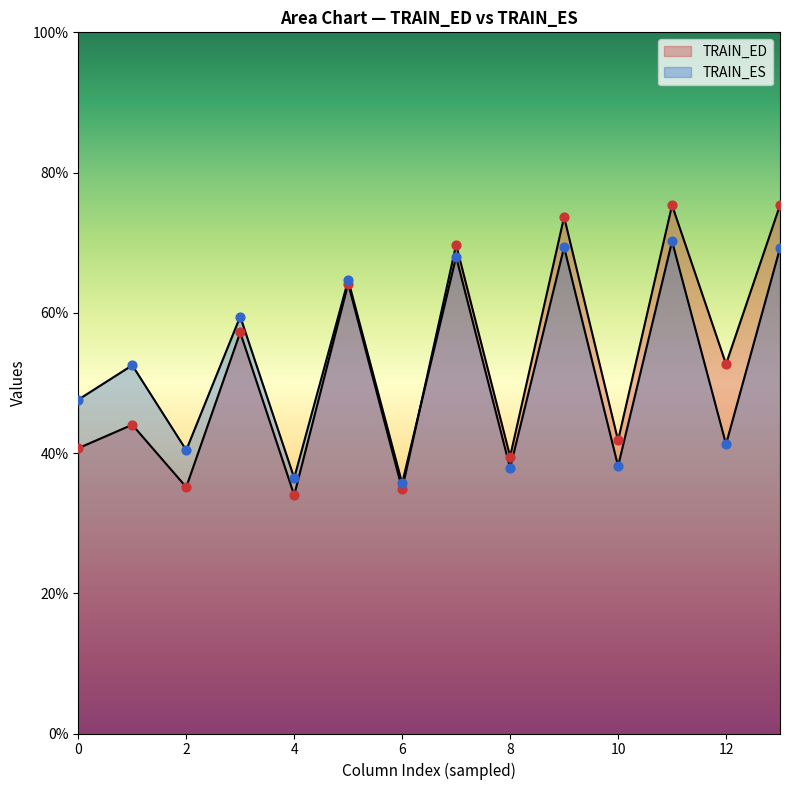

How many lines are shown in the chart?

2